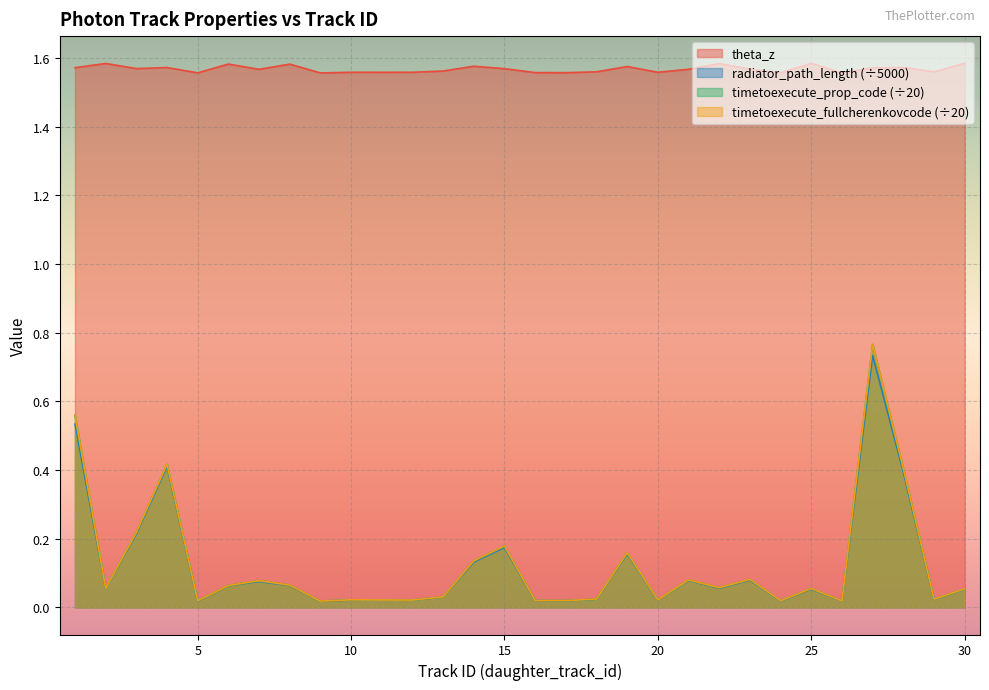

Reading left to right, what are all the values shown in this chart?

theta_z: 1=1.6	2=1.6	3=1.6	4=1.6	5=1.6	6=1.6	7=1.6	8=1.6	9=1.6	10=1.6	11=1.6	12=1.6	13=1.6	14=1.6	15=1.6	16=1.6	17=1.6	18=1.6	19=1.6	20=1.6	21=1.6	22=1.6	23=1.6	24=1.6	25=1.6	26=1.6	27=1.6	28=1.6	29=1.6	30=1.6
radiator_path_length: 1=0.5	2=0.1	3=0.2	4=0.4	5=0.0	6=0.1	7=0.1	8=0.1	9=0.0	10=0.0	11=0.0	12=0.0	13=0.0	14=0.1	15=0.2	16=0.0	17=0.0	18=0.0	19=0.2	20=0.0	21=0.1	22=0.1	23=0.1	24=0.0	25=0.1	26=0.0	27=0.7	28=0.4	29=0.0	30=0.1
timetoexecute_prop_code: 1=0.6	2=0.1	3=0.2	4=0.4	5=0.0	6=0.1	7=0.1	8=0.1	9=0.0	10=0.0	11=0.0	12=0.0	13=0.0	14=0.1	15=0.2	16=0.0	17=0.0	18=0.0	19=0.2	20=0.0	21=0.1	22=0.1	23=0.1	24=0.0	25=0.1	26=0.0	27=0.8	28=0.4	29=0.0	30=0.1
timetoexecute_fullcherenkovcode: 1=0.6	2=0.1	3=0.2	4=0.4	5=0.0	6=0.1	7=0.1	8=0.1	9=0.0	10=0.0	11=0.0	12=0.0	13=0.0	14=0.1	15=0.2	16=0.0	17=0.0	18=0.0	19=0.2	20=0.0	21=0.1	22=0.1	23=0.1	24=0.0	25=0.1	26=0.0	27=0.8	28=0.4	29=0.0	30=0.1